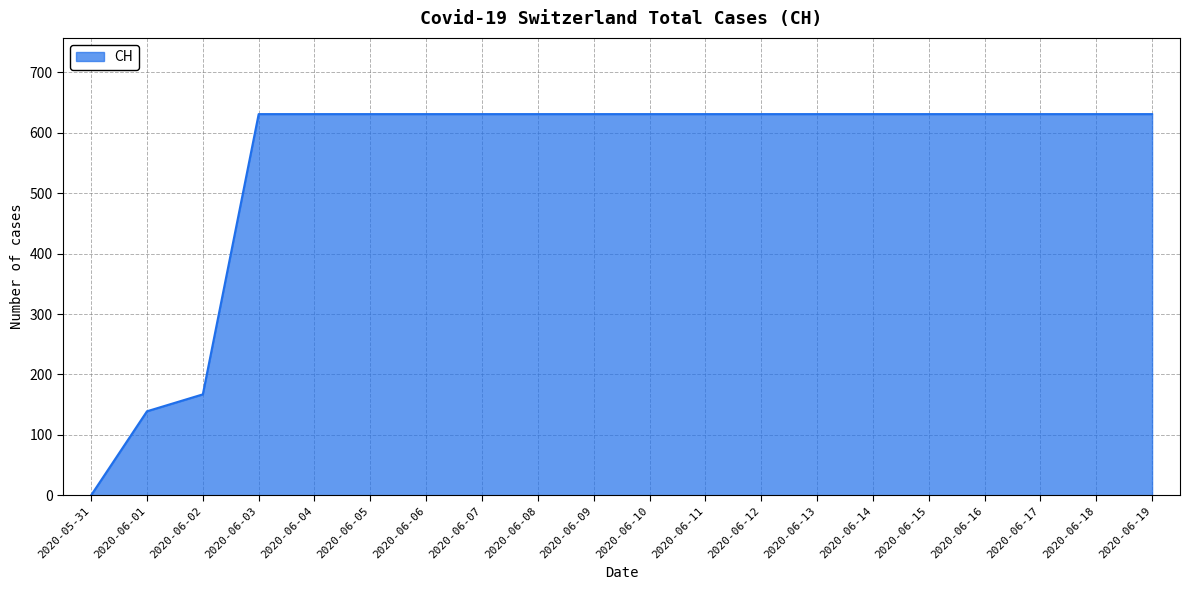

At which label is the value closest to 315?

2020-06-02